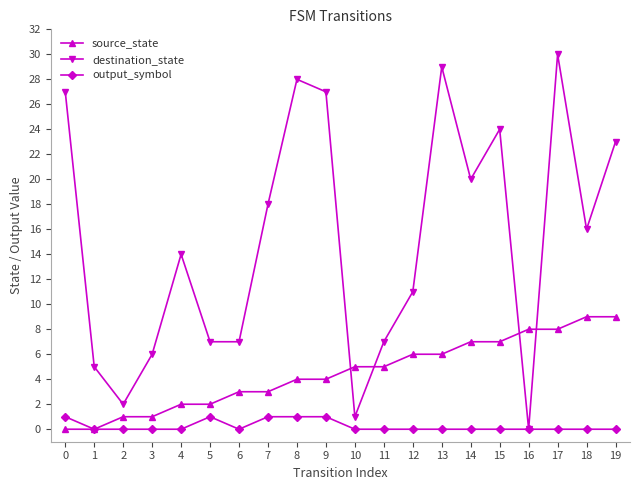

At how many categories does at least one series exceed 9?

12